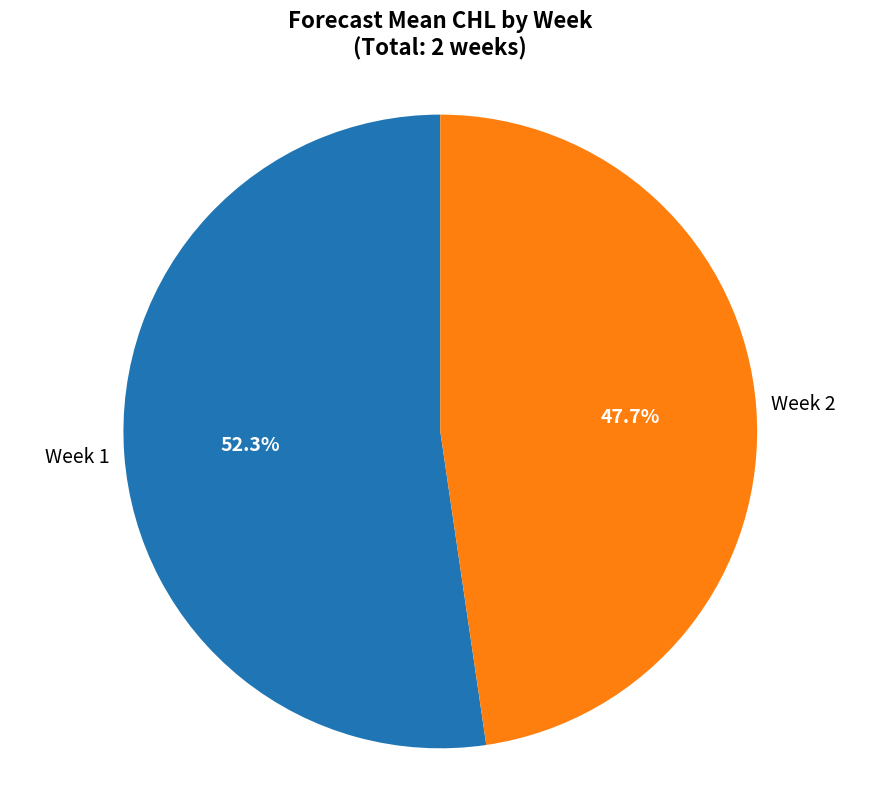

What is the ratio of the value at Week 2 to the value at Week 1?

0.9